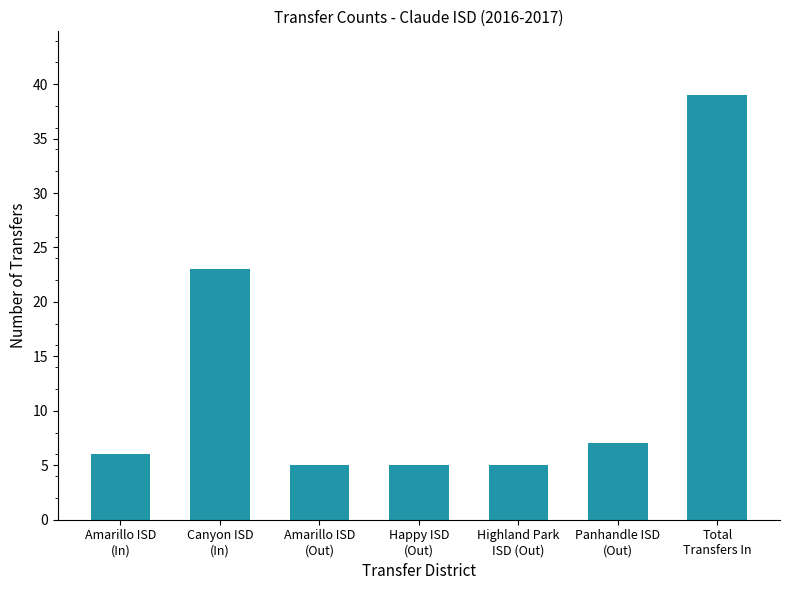

What position from the left is Total
Transfers In?

7